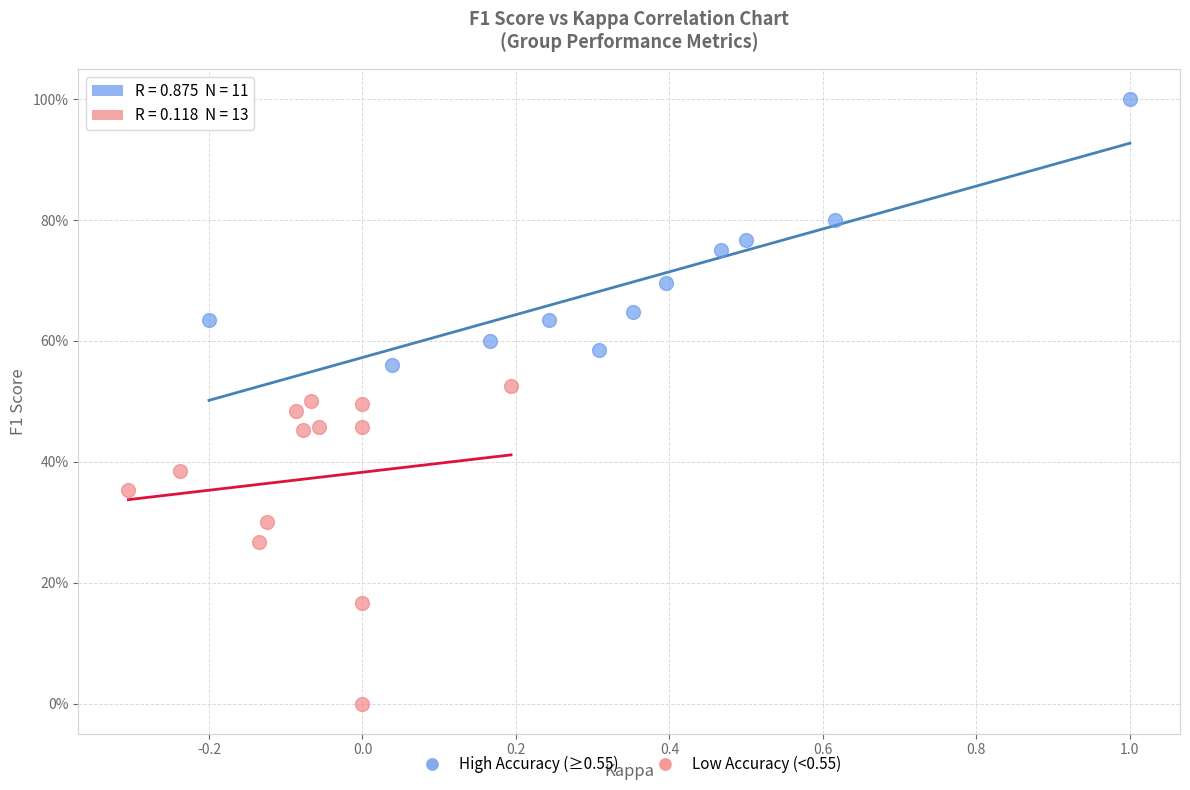

Which series contains the highest Y value?

High Accuracy (≥0.55)